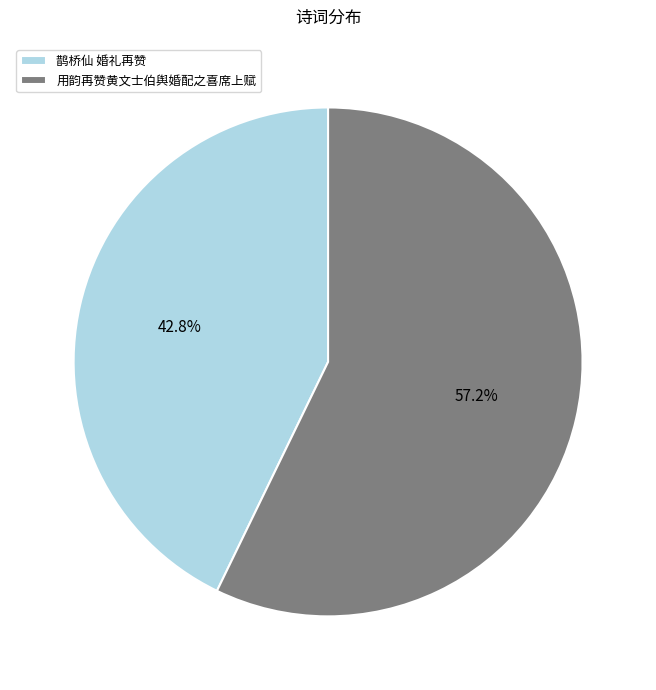

How much of the chart is everything except 鹊桥仙 婚礼再赞?

57.2%